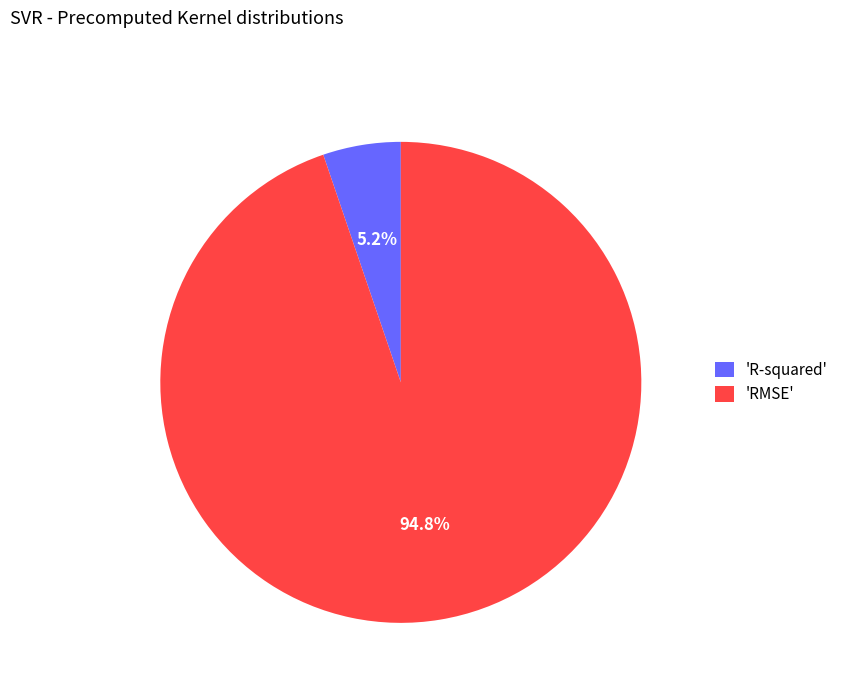

What is the largest slice in the pie chart?

'RMSE'